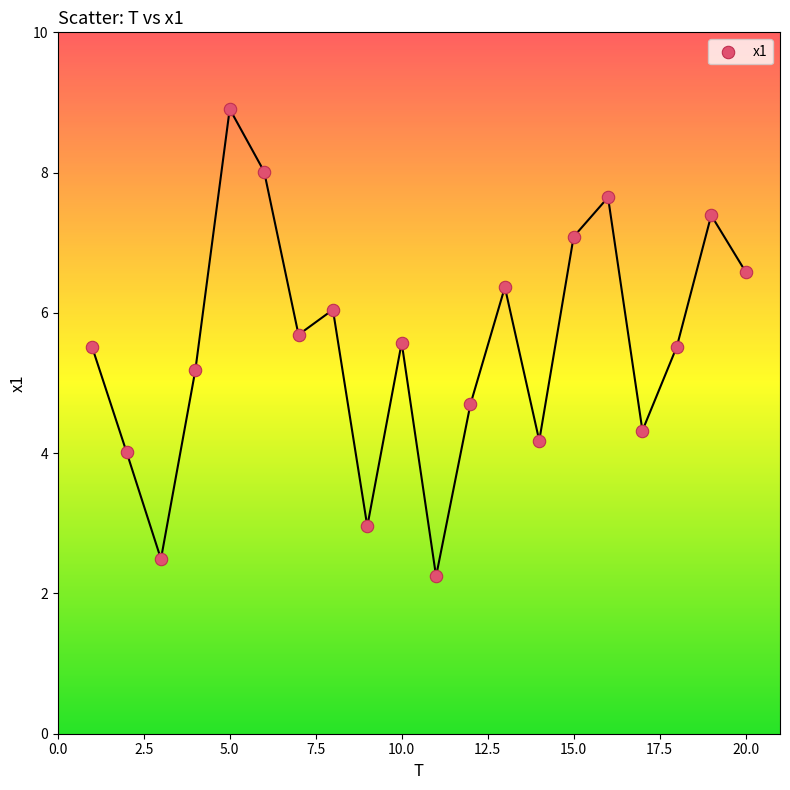

What is the range of Y values (max minus min)?

6.7